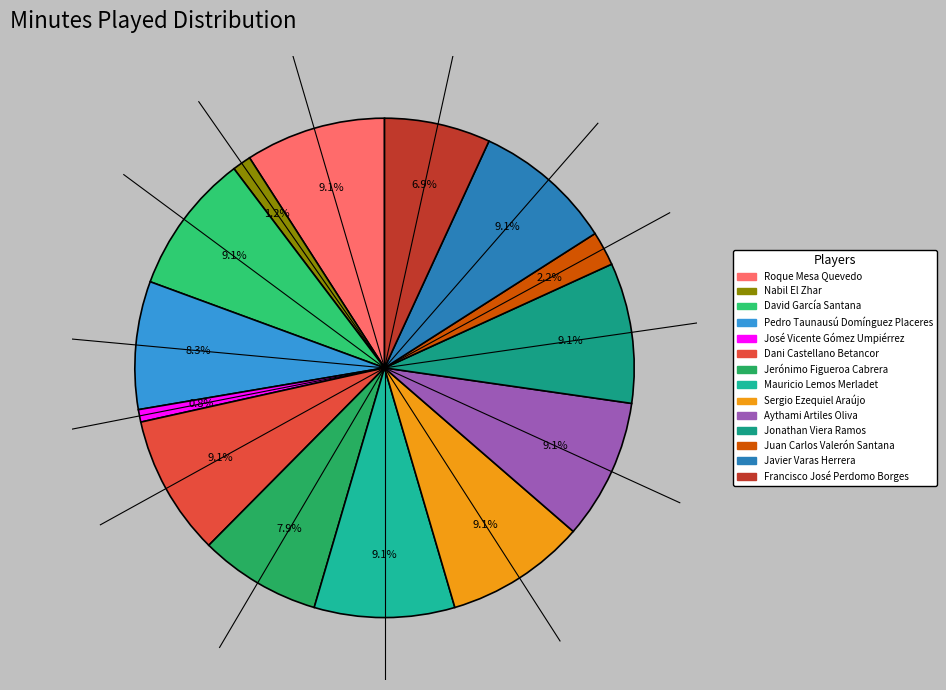

The Nabil El Zhar slice represents 11% of the pie. True or false?

False